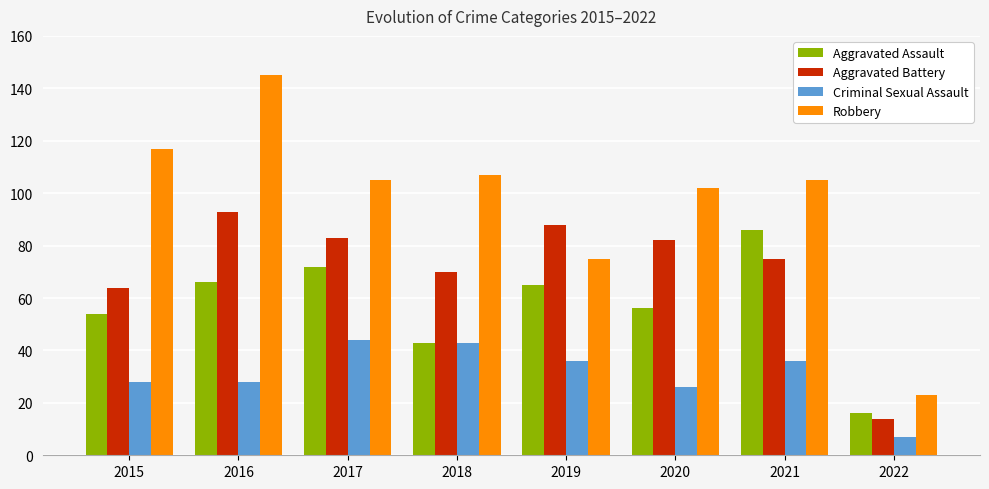

Reading left to right, extract all data points from this chart.

Aggravated Assault: 54	66	72	43	65	56	86	16
Aggravated Battery: 64	93	83	70	88	82	75	14
Criminal Sexual Assault: 28	28	44	43	36	26	36	7
Robbery: 117	145	105	107	75	102	105	23